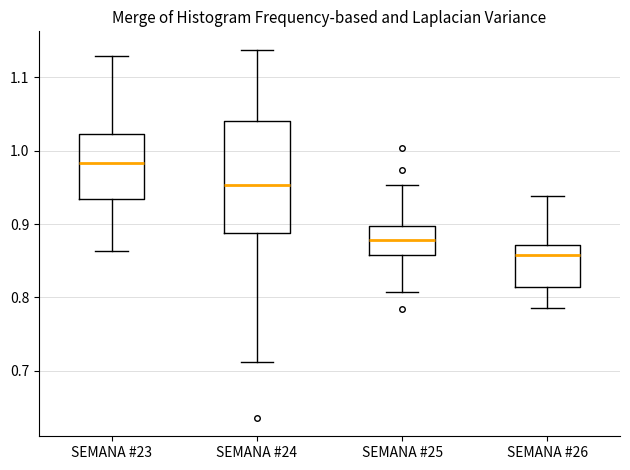

Reading left to right, transcribe this box plot: for each box, give where its median line is, the range the box spans, and where its two whiskers end, as read against the y-axis. The values are not printed on the chart, so give them approximately, as read against the axis.

SEMANA #23: median 0.98, box 0.93 to 1.02, whiskers 0.86 to 1.13
SEMANA #24: median 0.95, box 0.89 to 1.04, whiskers 0.71 to 1.14
SEMANA #25: median 0.88, box 0.86 to 0.90, whiskers 0.81 to 0.95
SEMANA #26: median 0.86, box 0.81 to 0.87, whiskers 0.79 to 0.94